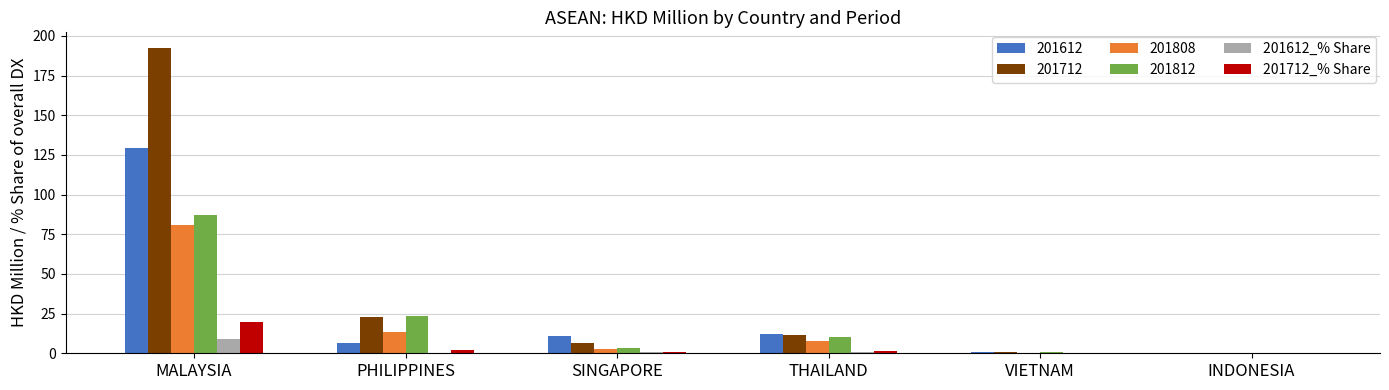

How many values in the 201808 series exceed 7?

3